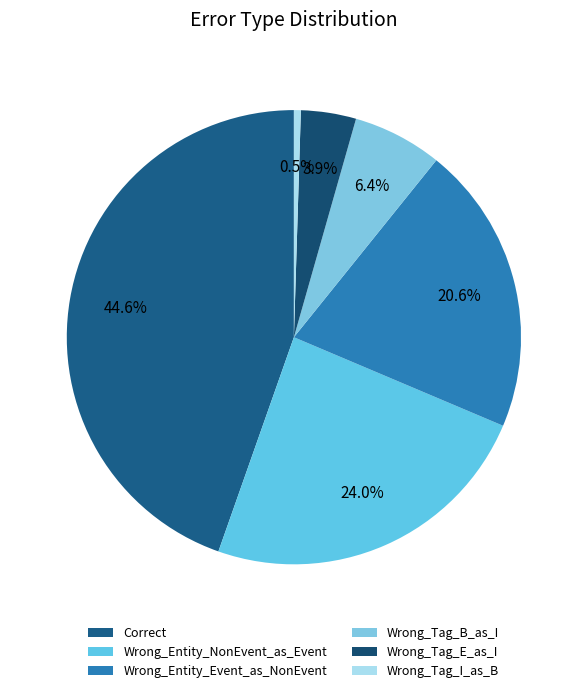

What is the smallest slice in the pie chart?

Wrong_Tag_I_as_B